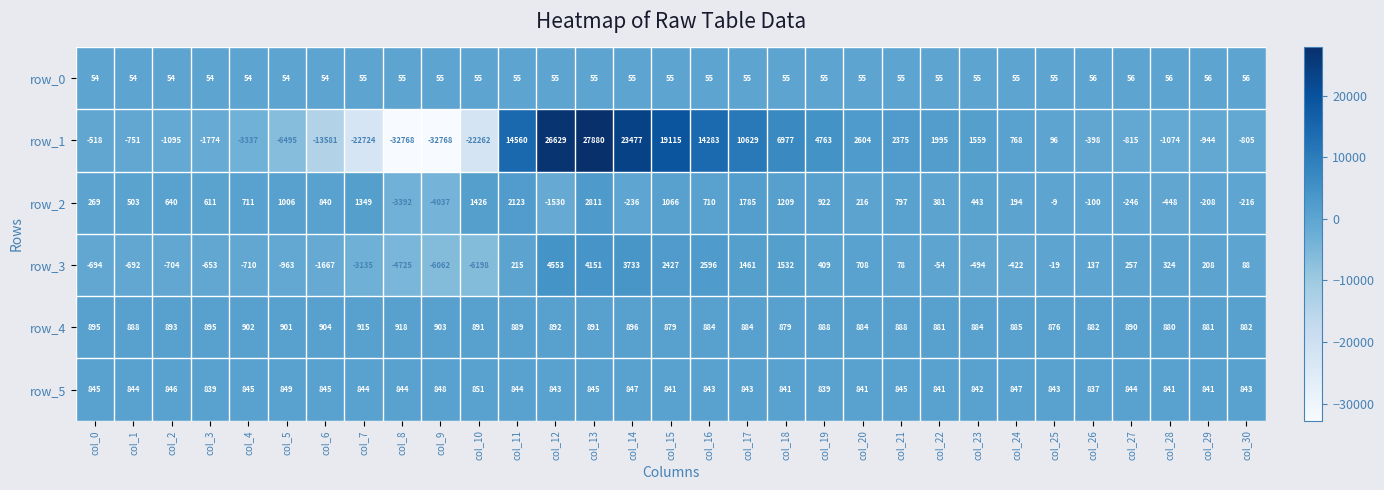

What is the lowest value of the row_5 series?

837